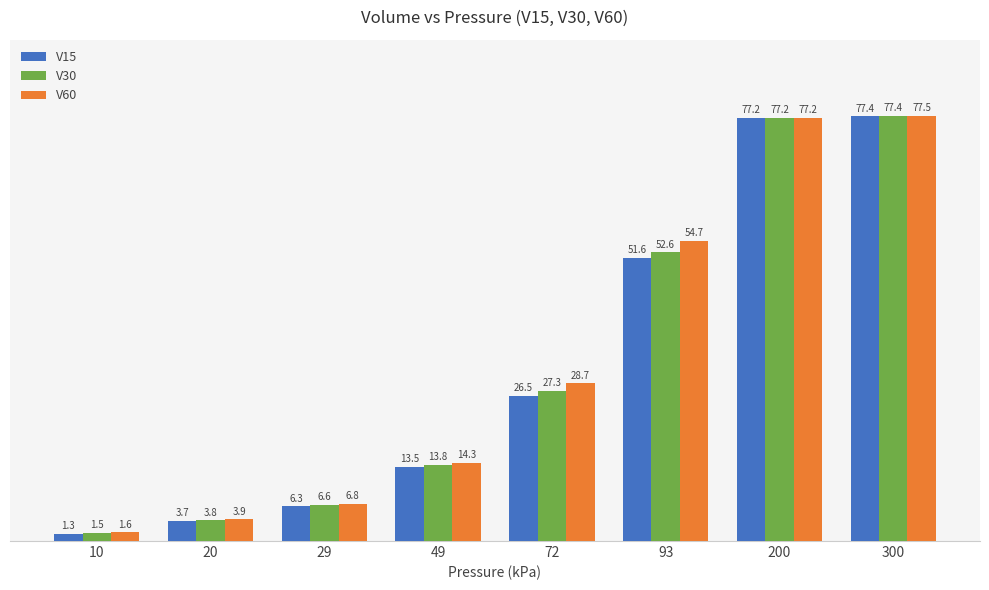

How many data points in V60 are above 28?

4